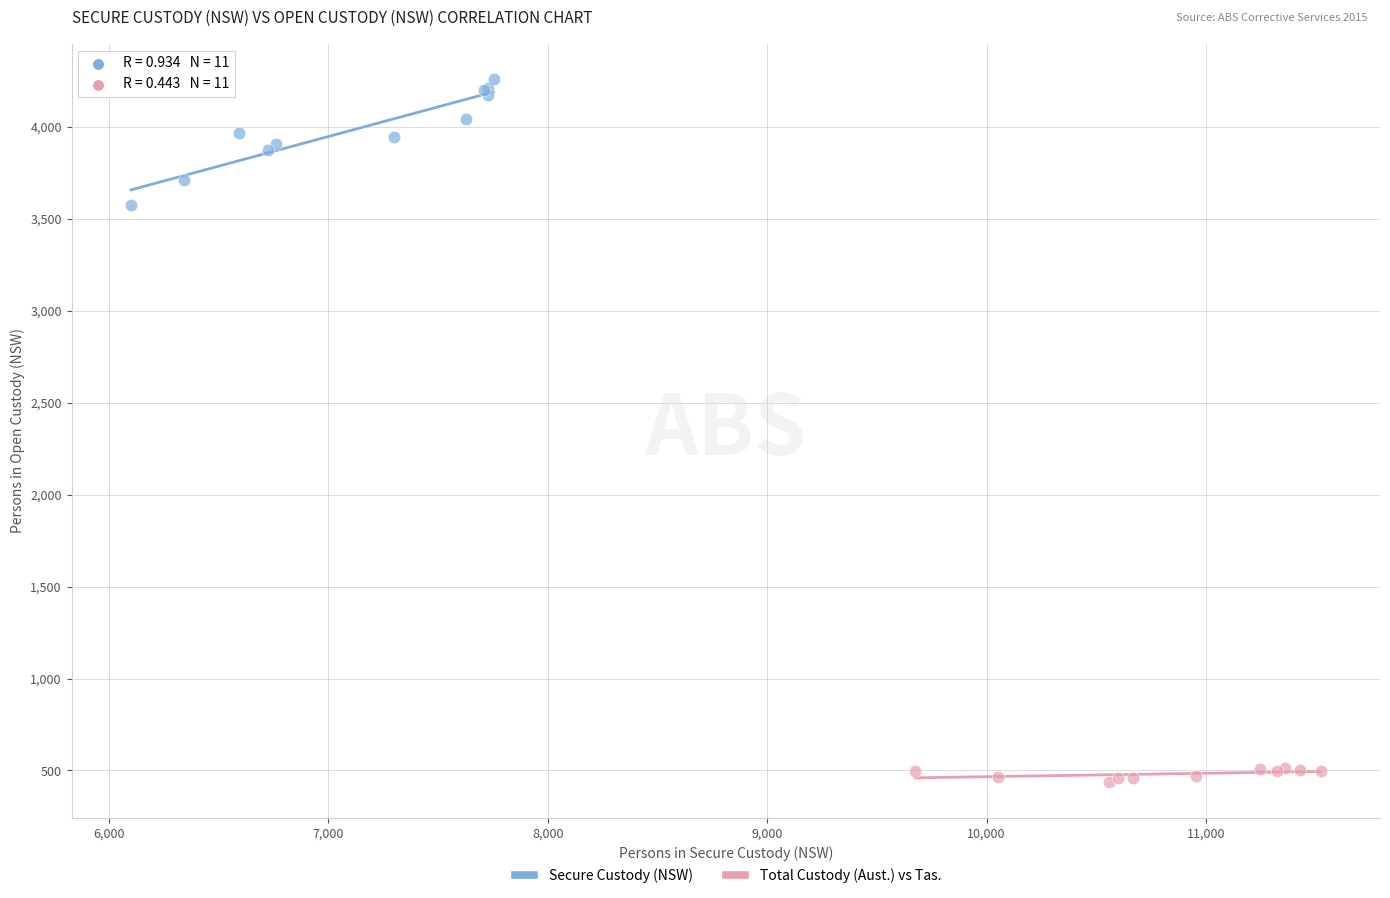

Which series has the largest Y range (max minus min)?

Secure Custody (NSW)